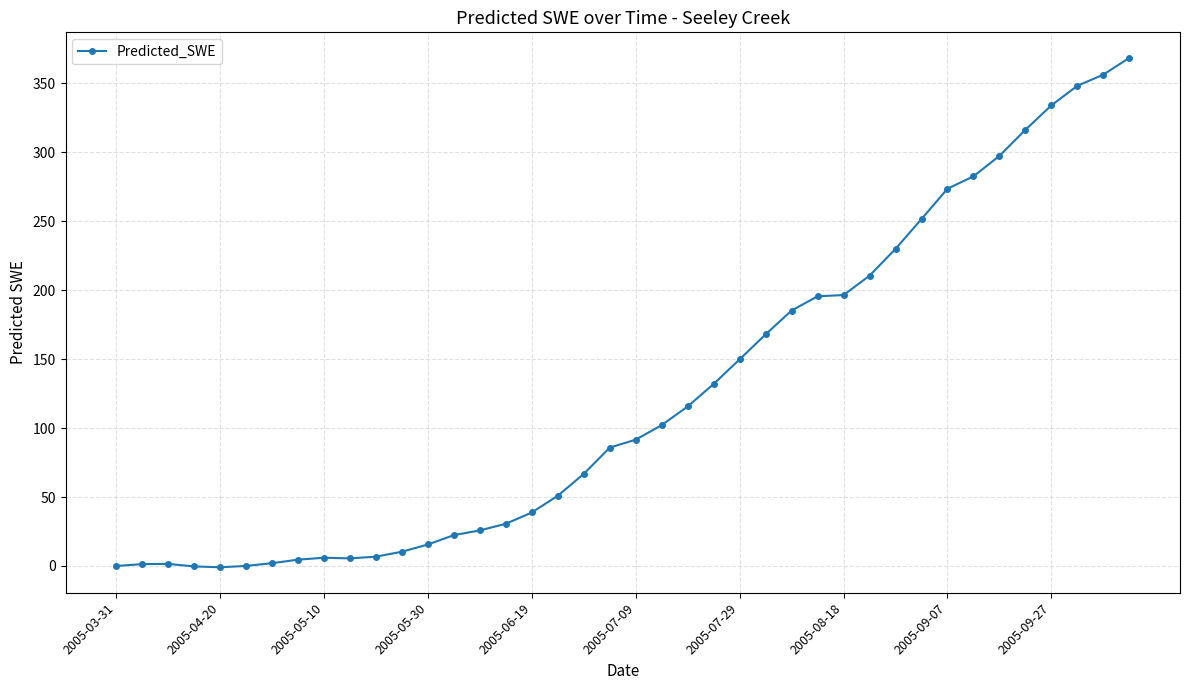

What is the value of the 19th point from the left?

66.8